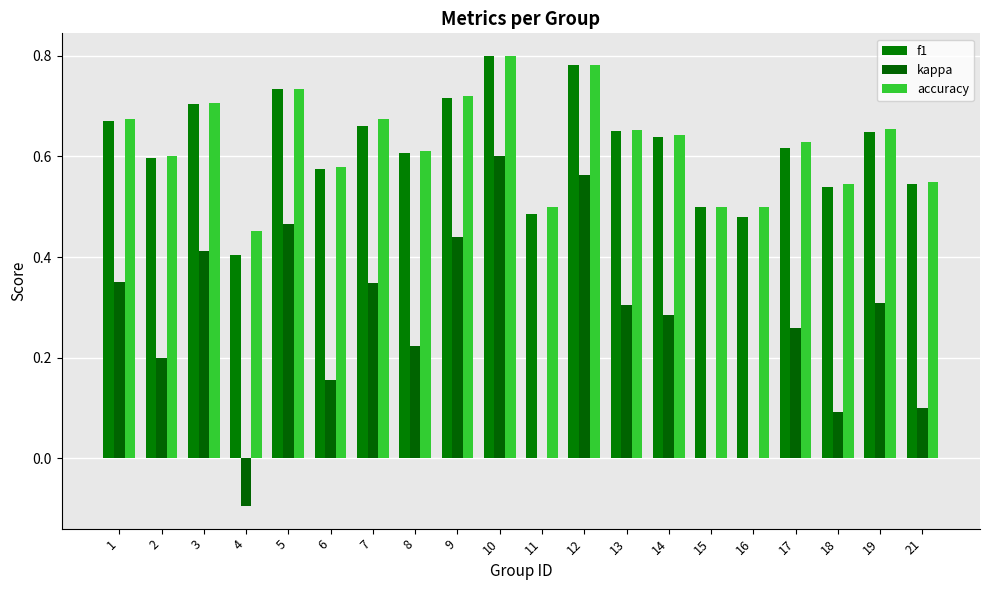

Does the chart contain stacked bars?

No